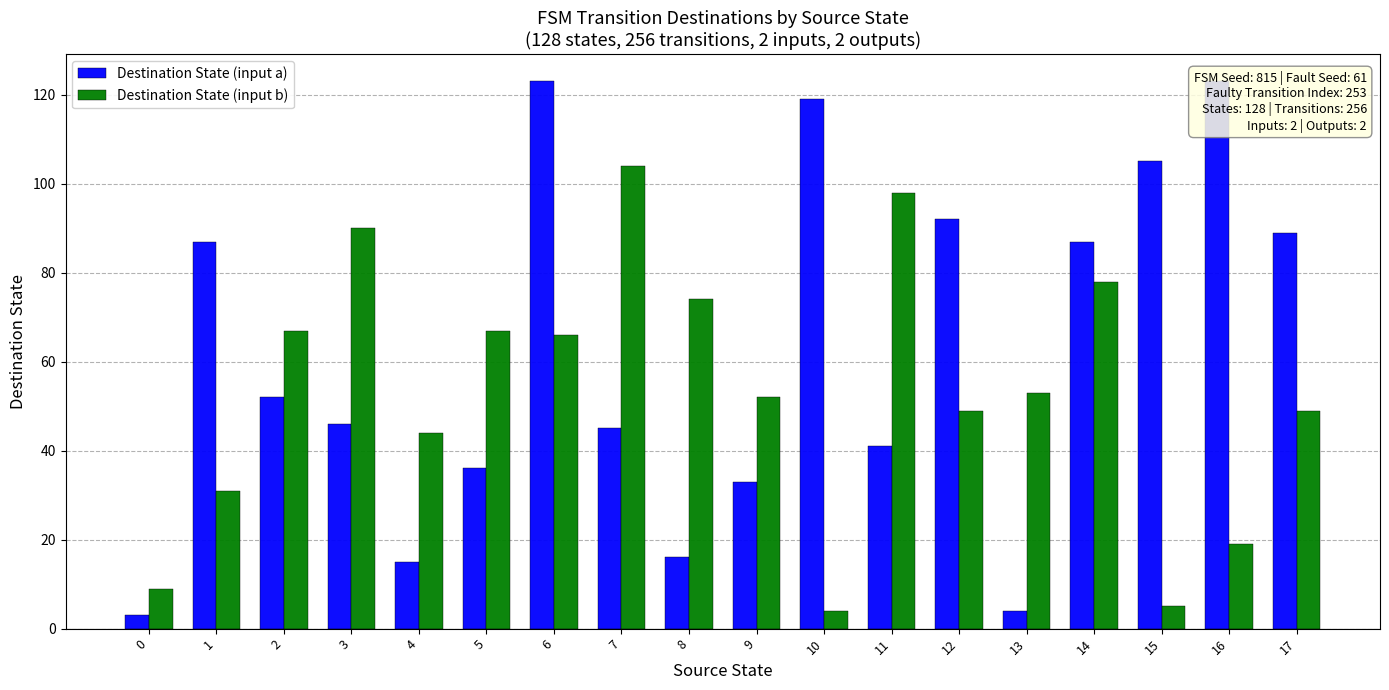

At which category is the sum across all series the highest?

6